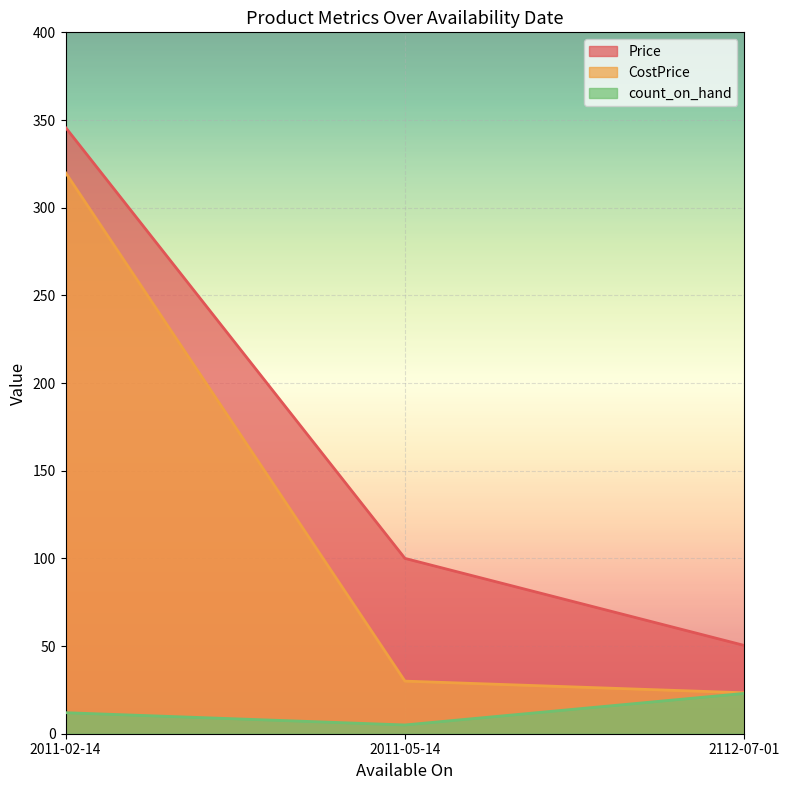

Which label corresponds to the smallest value in the chart?

2011-05-14